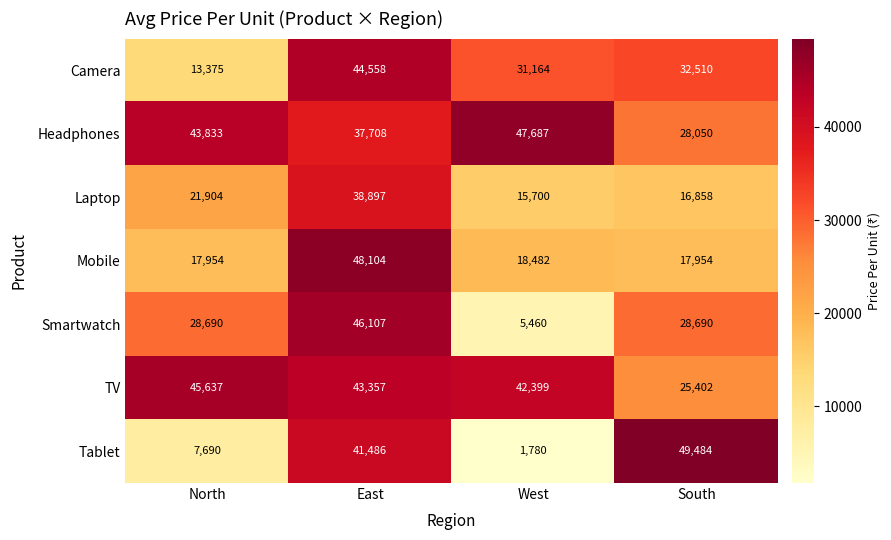

What is the spread (max minus min) of values at North?

37947